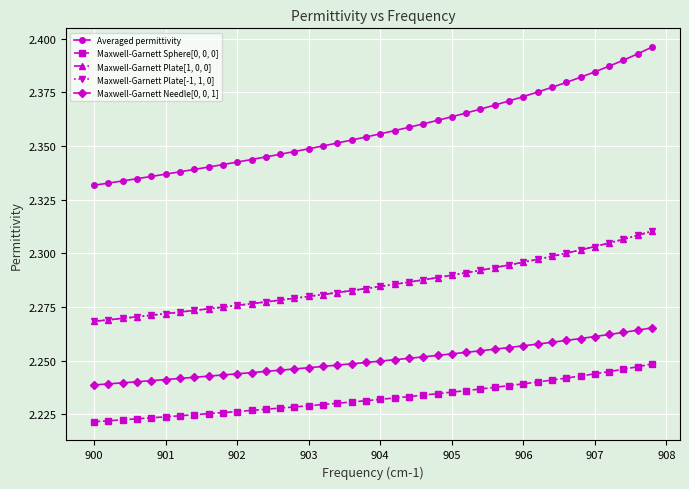

Count the Maxwell-Garnett Needle[0, 0, 1] values in the range 2 to 3.

40